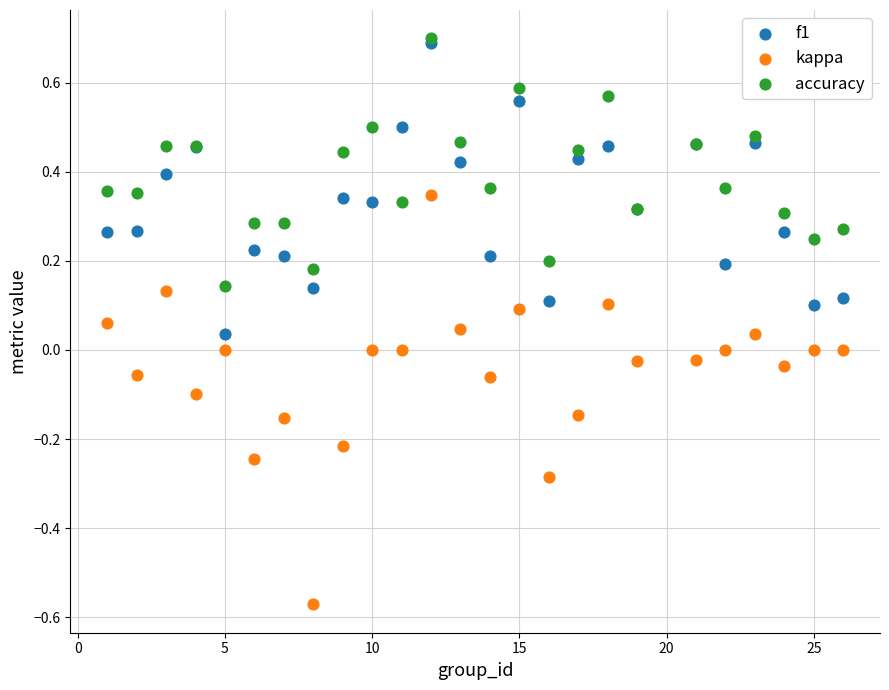

What are all the series names shown in the legend?

f1, kappa, accuracy